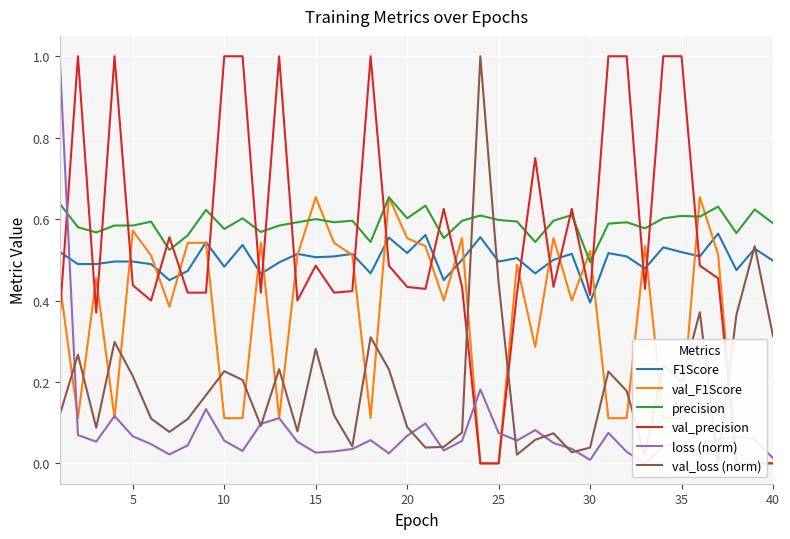

What is the value of the F1Score point at the 7th from the left?

0.4